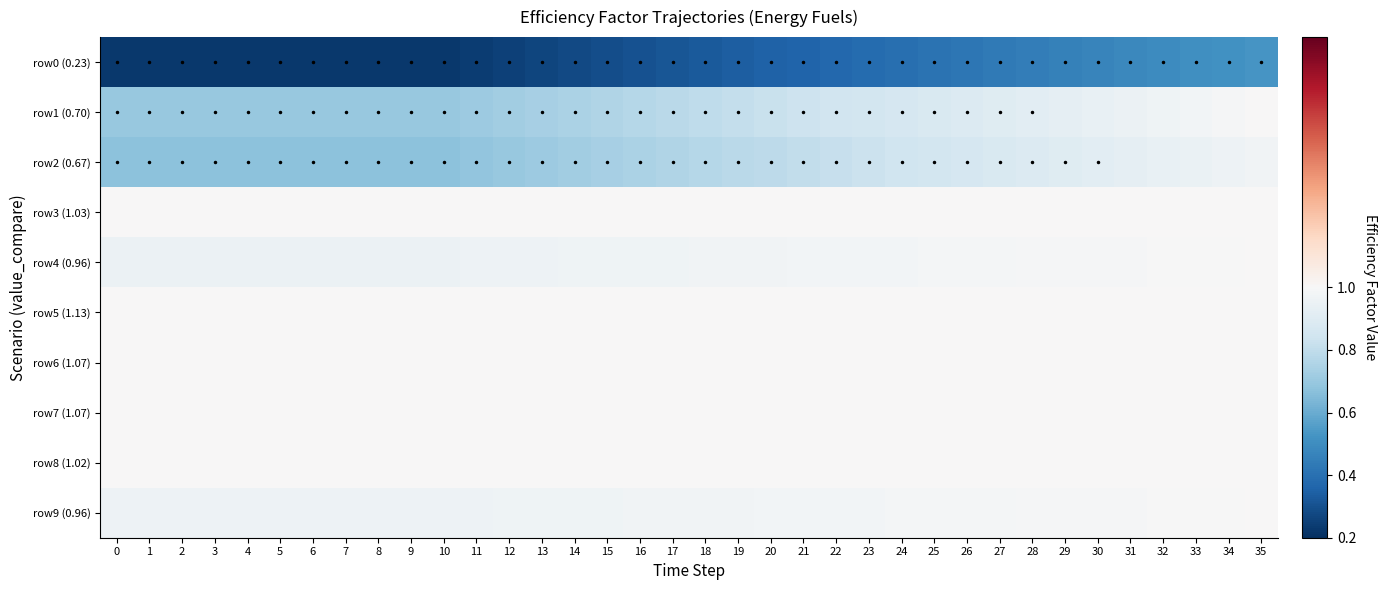

What is the maximum value shown in the chart?

1.0